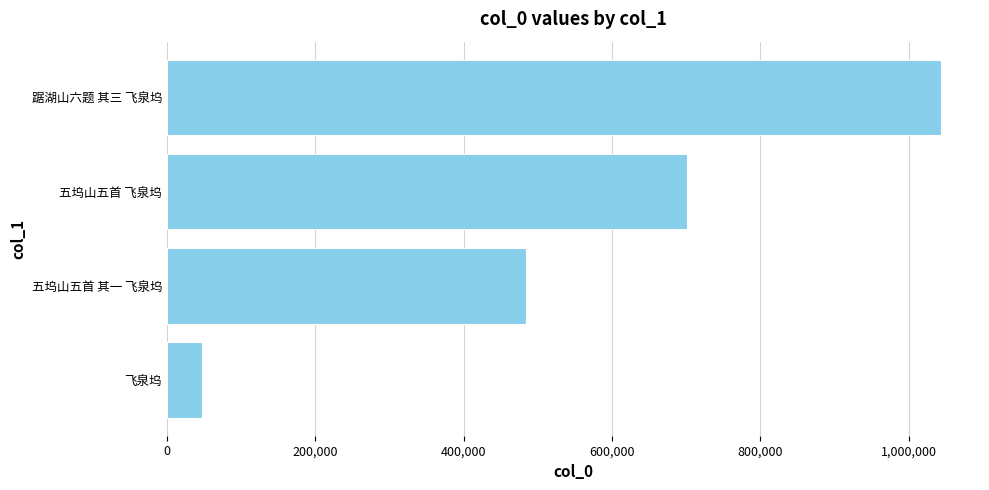

At which category does the chart reach its peak across all series?

踞湖山六题 其三 飞泉坞